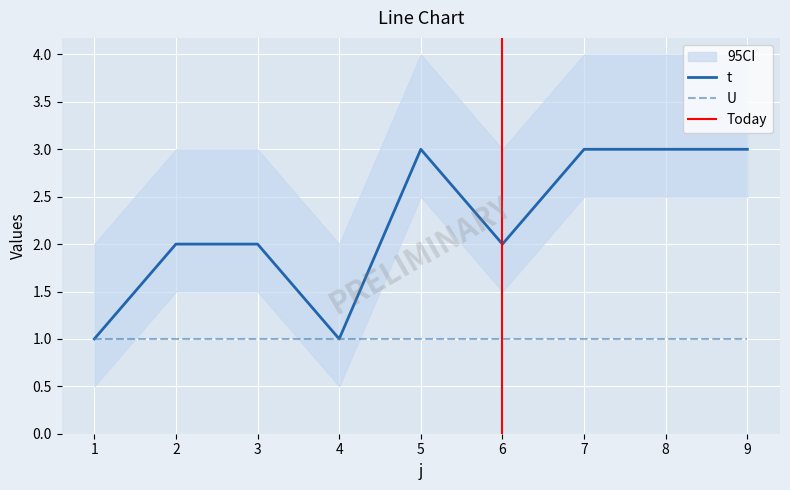

What is the sum of the values at 8 and 6?

5